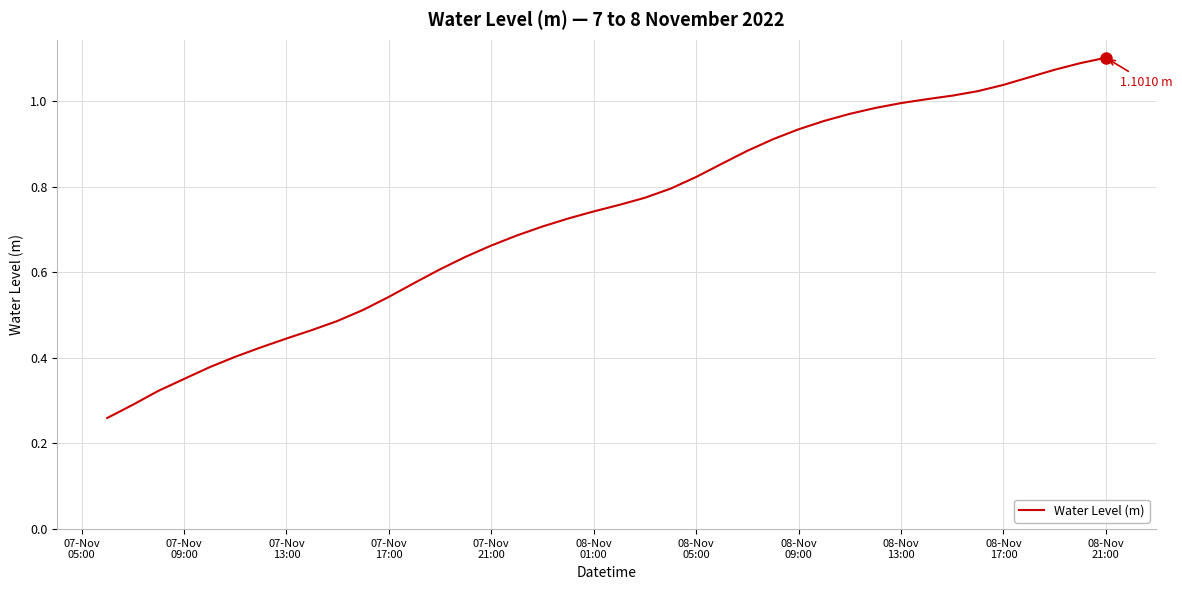

Count the number of categories in the chart.

40